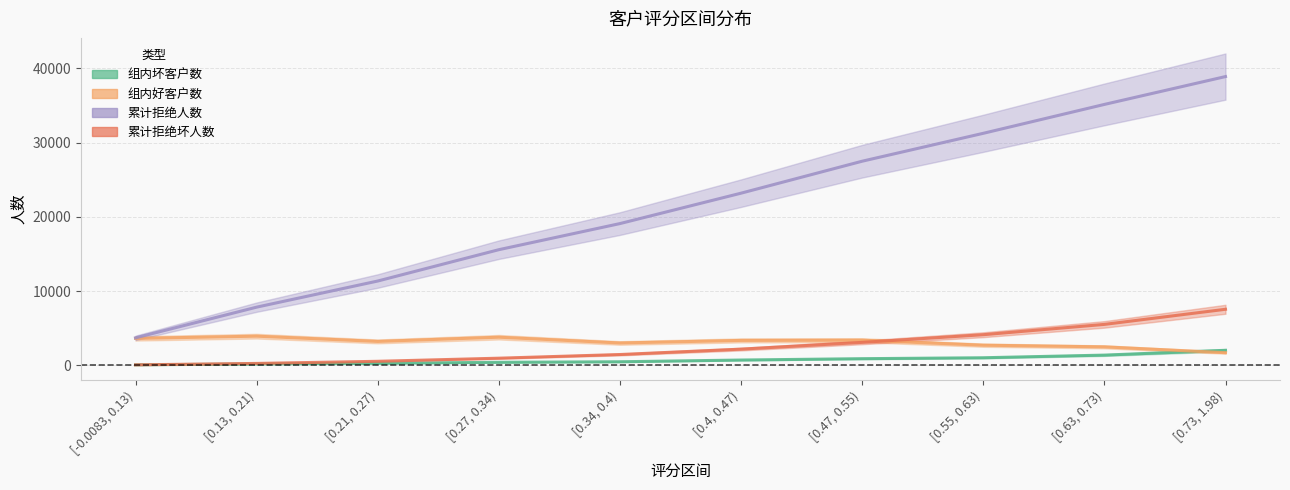

How many values in the 组内坏客户数 series are below 726?

5